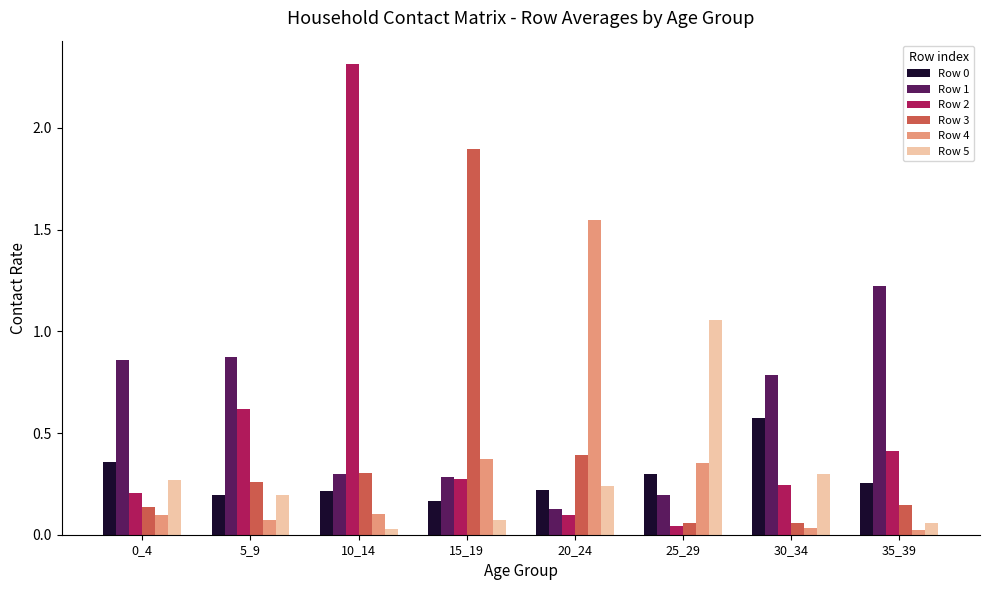

Which series has the largest range (max minus min)?

Row 2